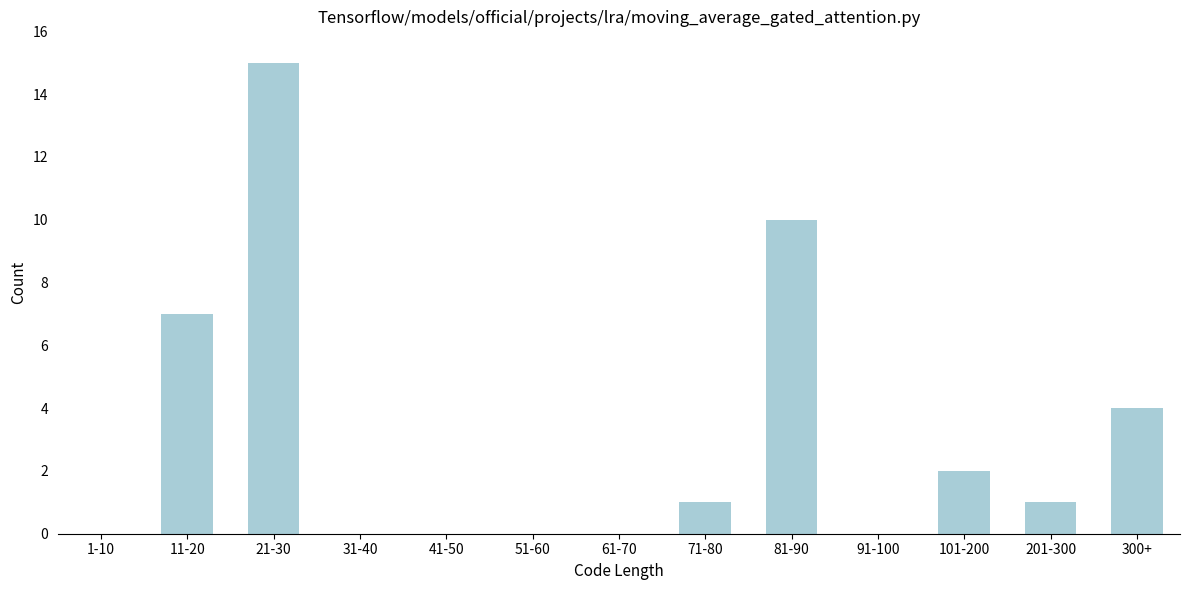

Reading left to right, transcribe all the data shown in this chart.

1-10=0	11-20=7	21-30=15	31-40=0	41-50=0	51-60=0	61-70=0	71-80=1	81-90=10	91-100=0	101-200=2	201-300=1	300+=4